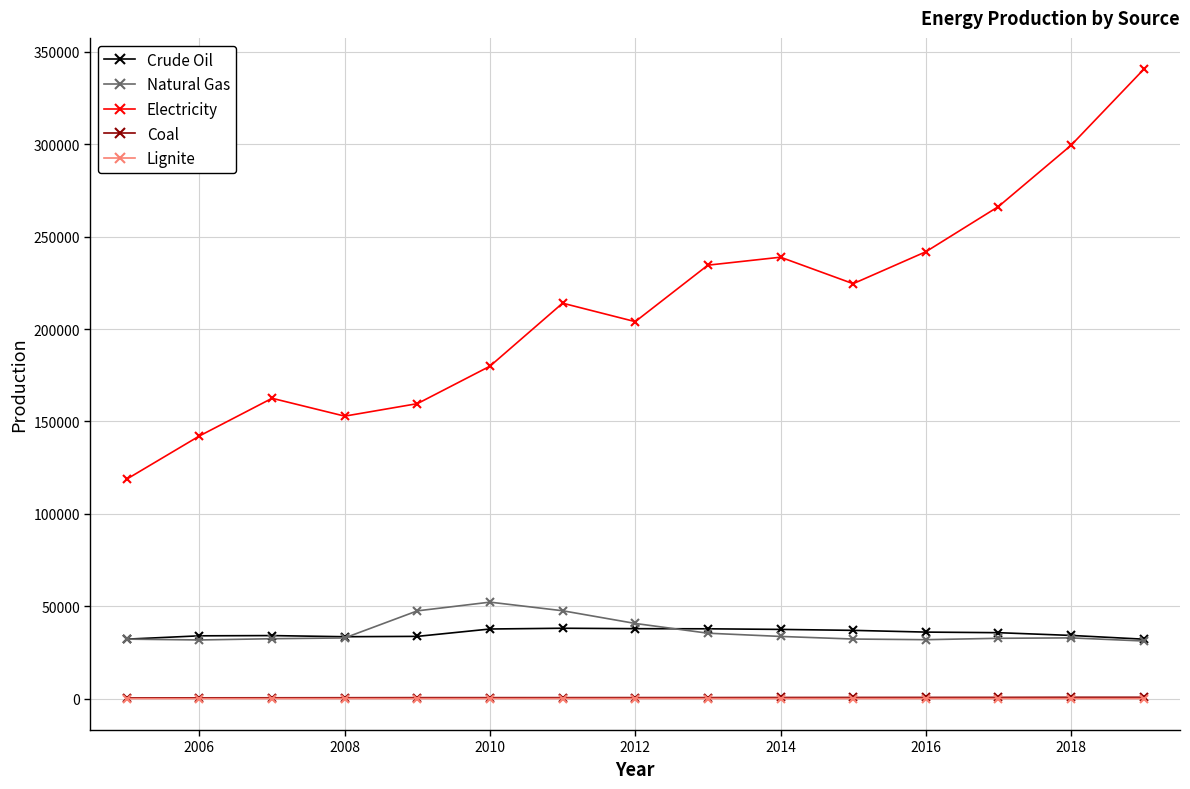

What is the maximum value for Crude Oil?

38090.0